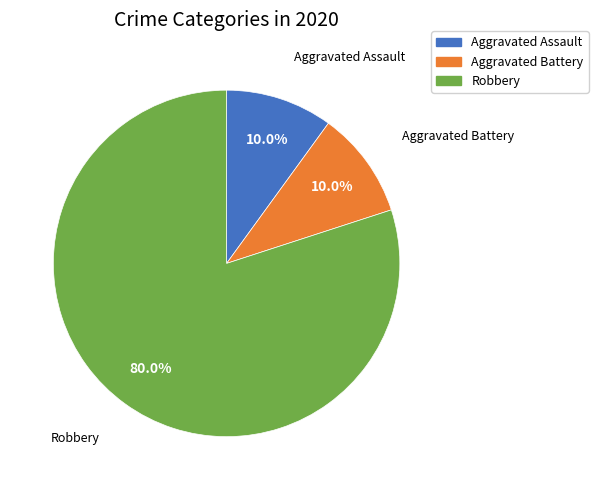

How many slices are in this pie chart?

3